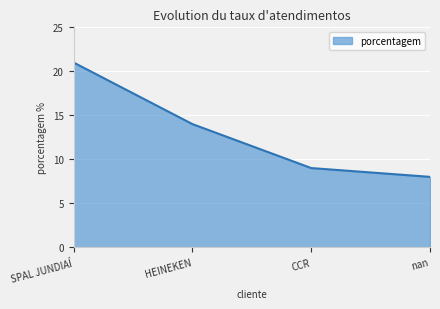

What position from the left is nan?

4